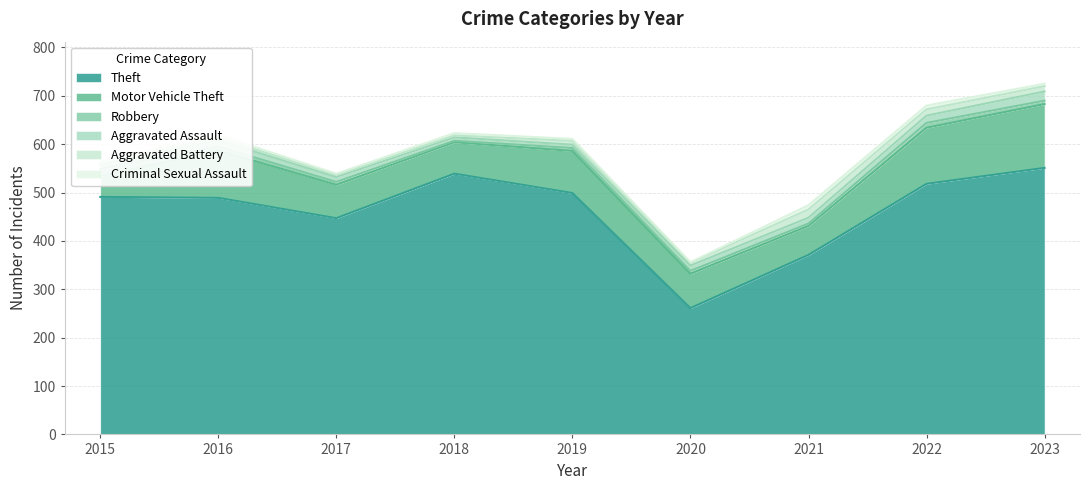

Reading left to right, list all the values displayed in this chart.

Theft: 2015=491	2016=489	2017=447	2018=539	2019=499	2020=261	2021=371	2022=518	2023=551
Motor Vehicle Theft: 2015=43	2016=98	2017=69	2018=65	2019=87	2020=71	2021=60	2022=116	2023=132
Robbery: 2015=15	2016=8	2017=6	2018=3	2019=6	2020=6	2021=5	2022=10	2023=7
Aggravated Assault: 2015=8	2016=13	2017=10	2018=7	2019=7	2020=11	2021=12	2022=15	2023=19
Aggravated Battery: 2015=3	2016=5	2017=5	2018=4	2019=8	2020=6	2021=17	2022=13	2023=11
Criminal Sexual Assault: 2015=4	2016=6	2017=2	2018=5	2019=4	2020=1	2021=9	2022=8	2023=5